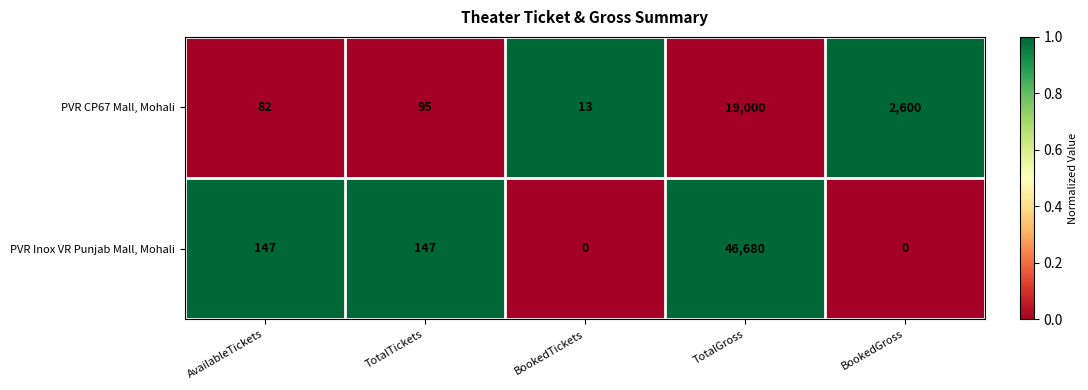

List the series in order of their overall mean, highest first.

PVR Inox VR Punjab Mall, Mohali, PVR CP67 Mall, Mohali